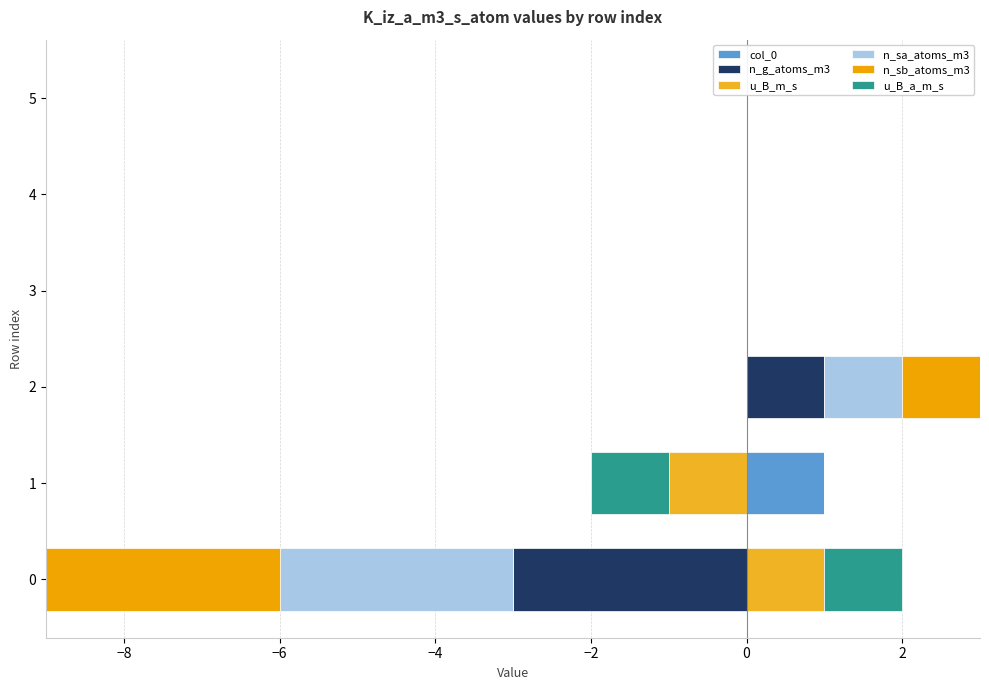

Rank the series by their maximum value, from highest to lowest.

col_0, n_g_atoms_m3, u_B_m_s, n_sa_atoms_m3, n_sb_atoms_m3, u_B_a_m_s